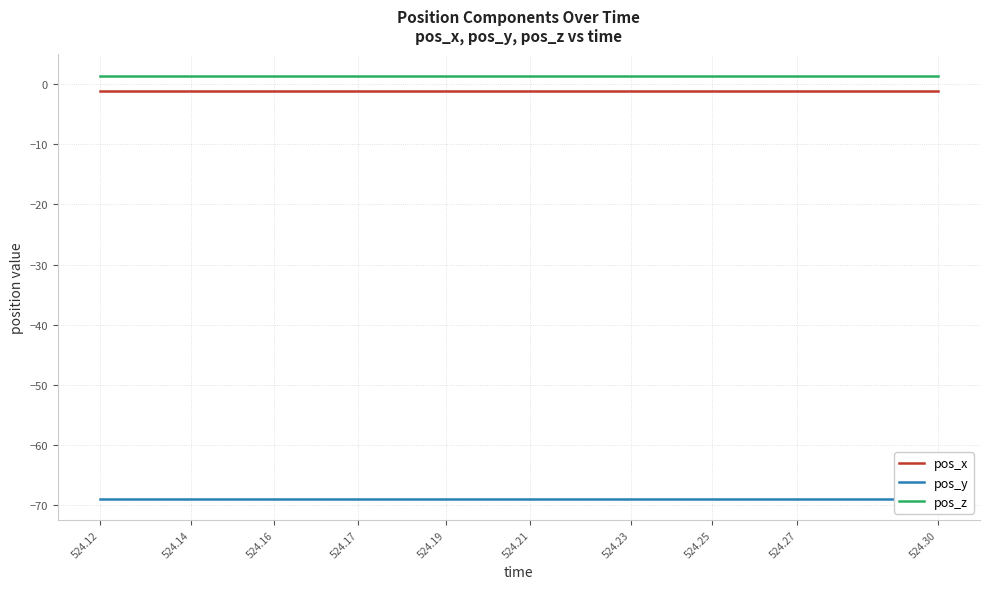

Is the value of pos_x at 524.25 greater than the value of pos_z at 524.16?

No